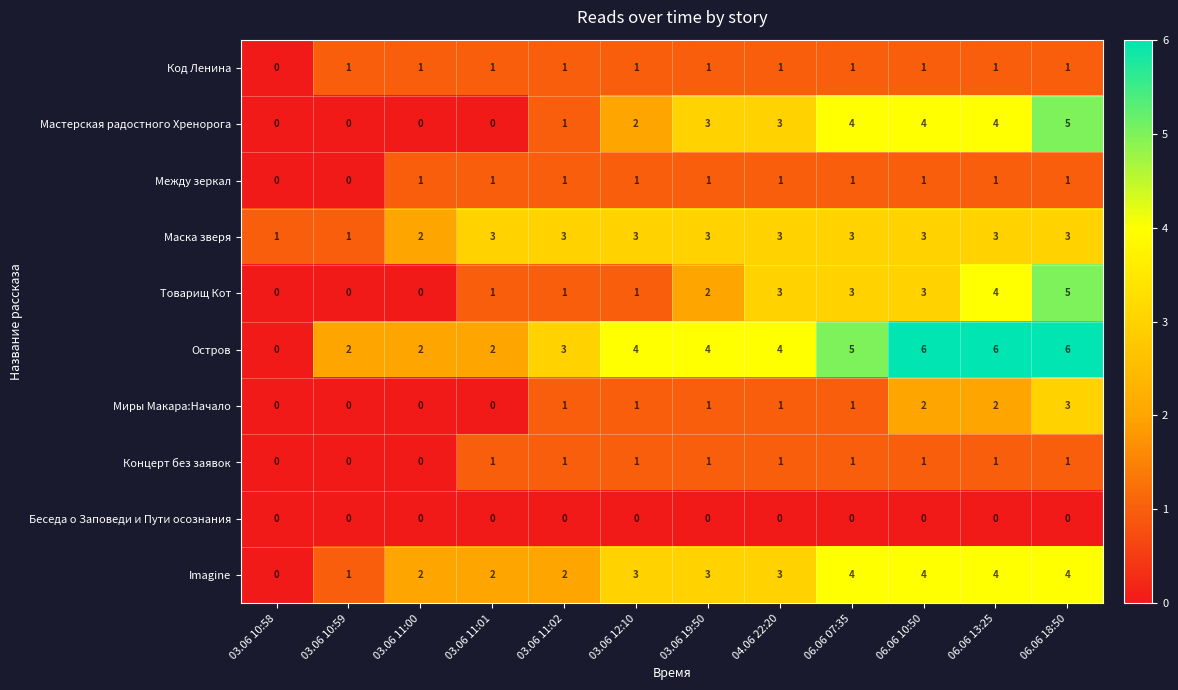

Which category has the highest value in the Товарищ Кот series?

06.06 18:50